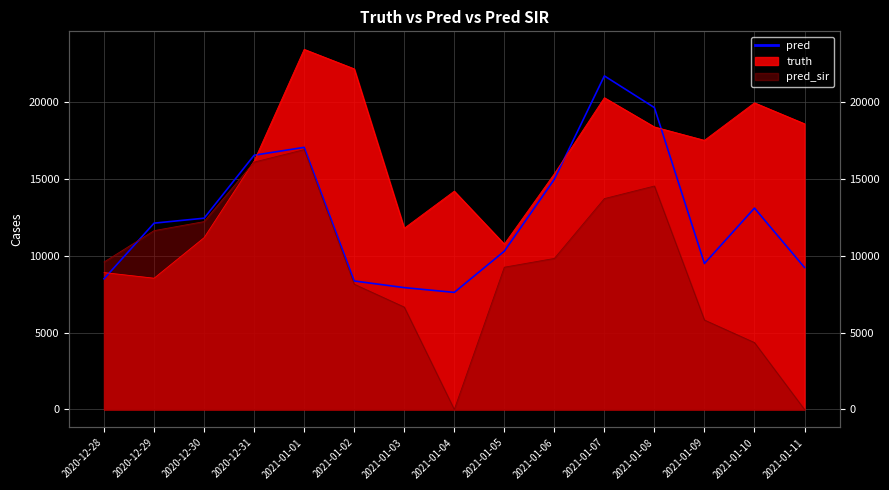

What is the change in value from 2020-12-30 to 2021-01-05?

-2149.0